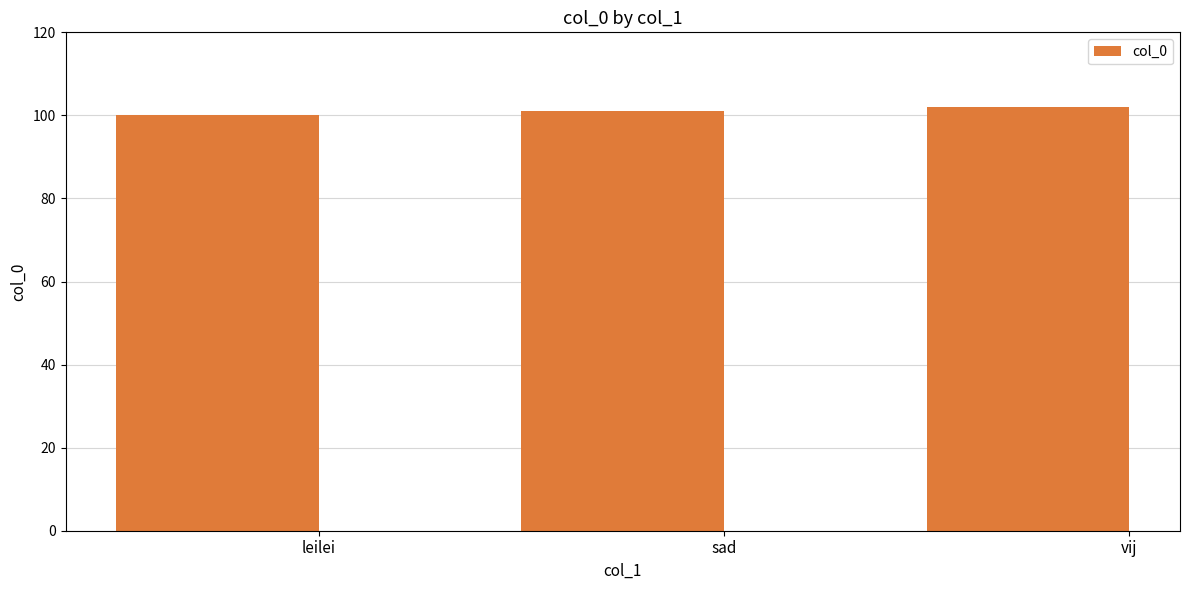

Reading left to right, extract all data points from this chart.

100	101	102